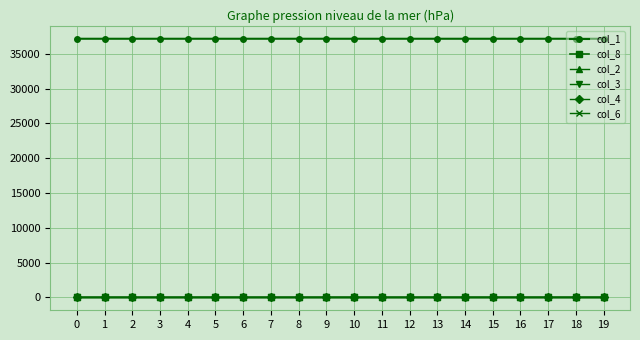

How many lines are shown in the chart?

6